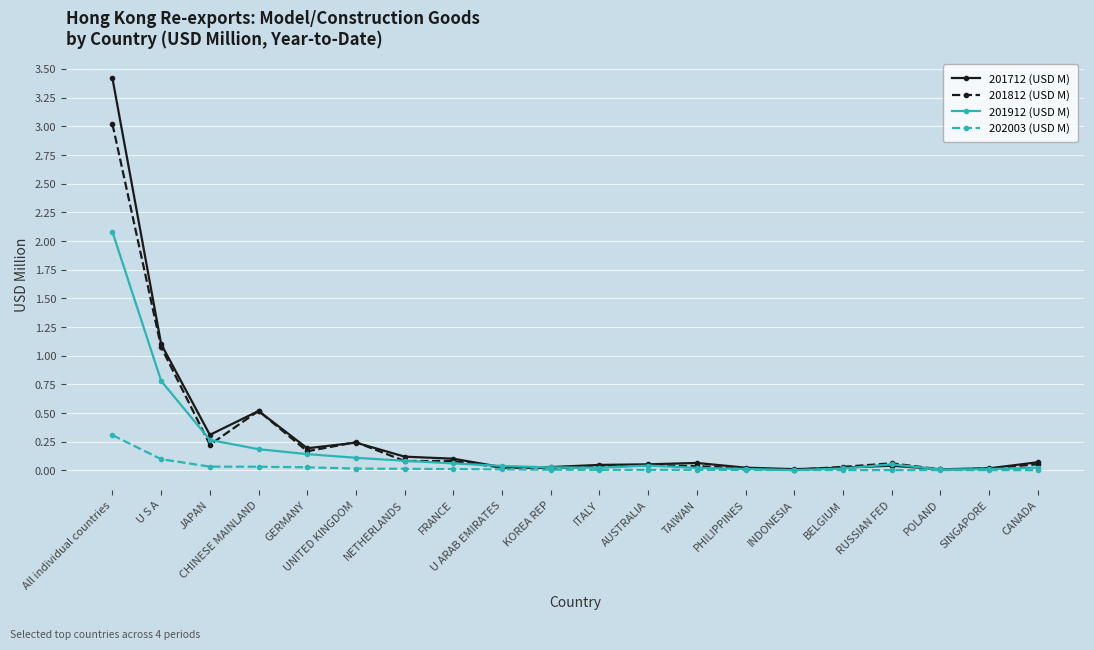

At which category is the sum across all series the highest?

All individual countries